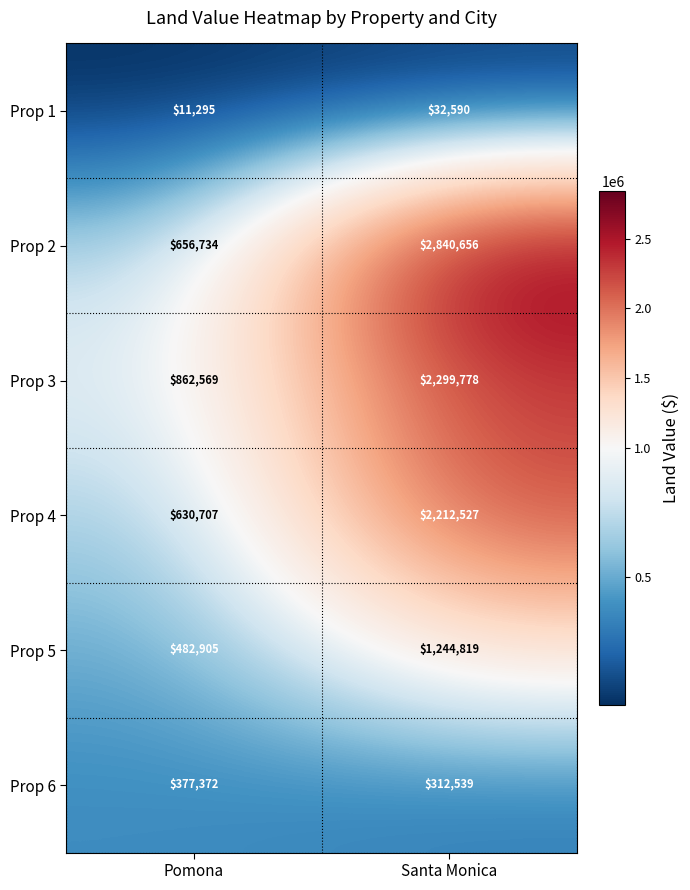

What is the sum of all Prop 3 values?

3162347